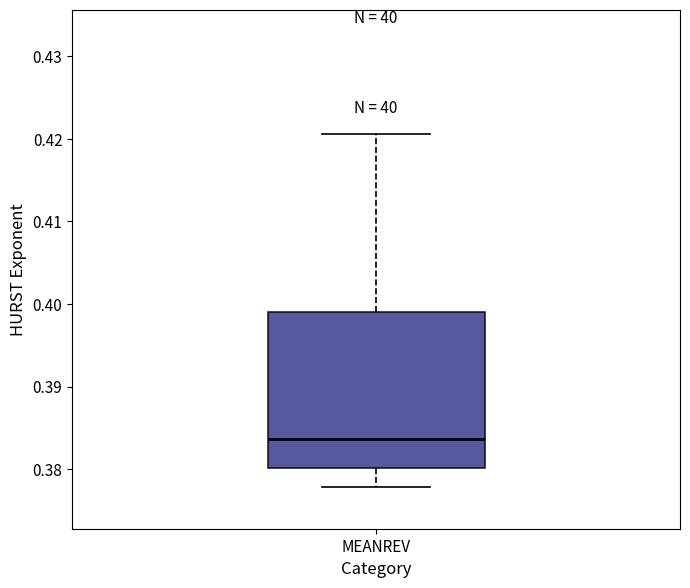

Read this box plot against the y-axis: the position of the median line, the range covered by the box, and the ends of both whiskers. The values are not printed on the chart, so give them approximately, as read against the axis.

median 0.384, box 0.380 to 0.399, whiskers 0.378 to 0.421